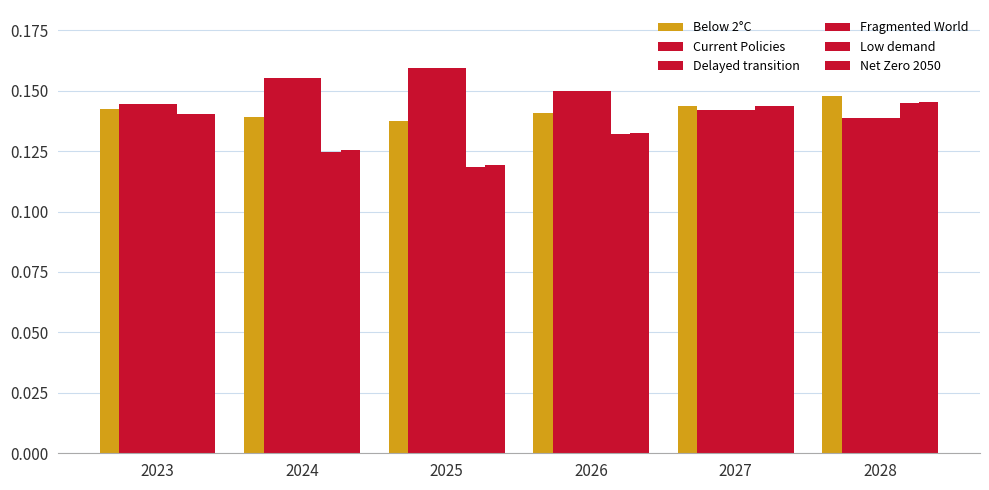

How many distinct data groups are displayed?

6